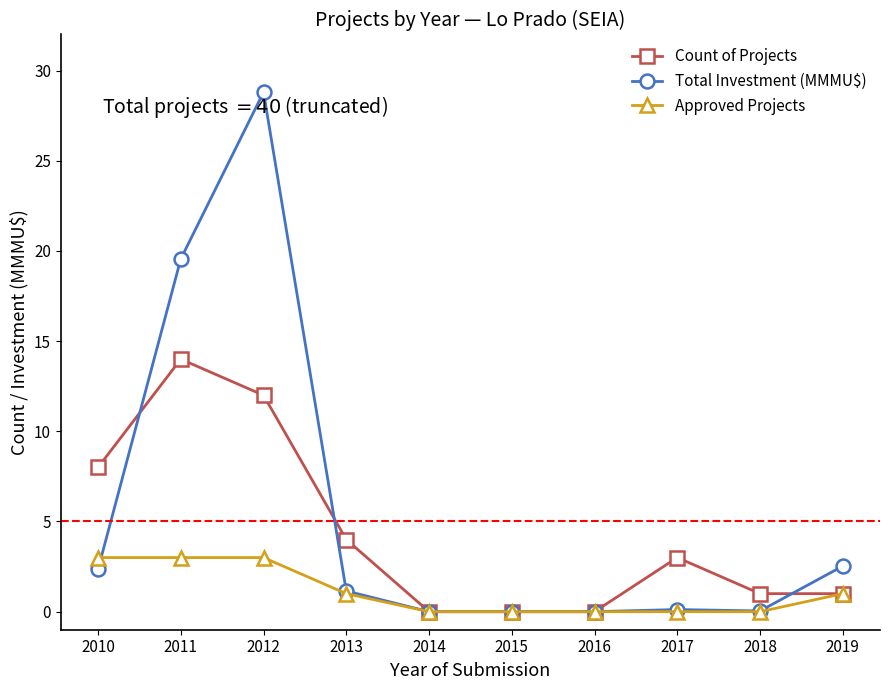

What is the total value across all series at 2012?

43.8